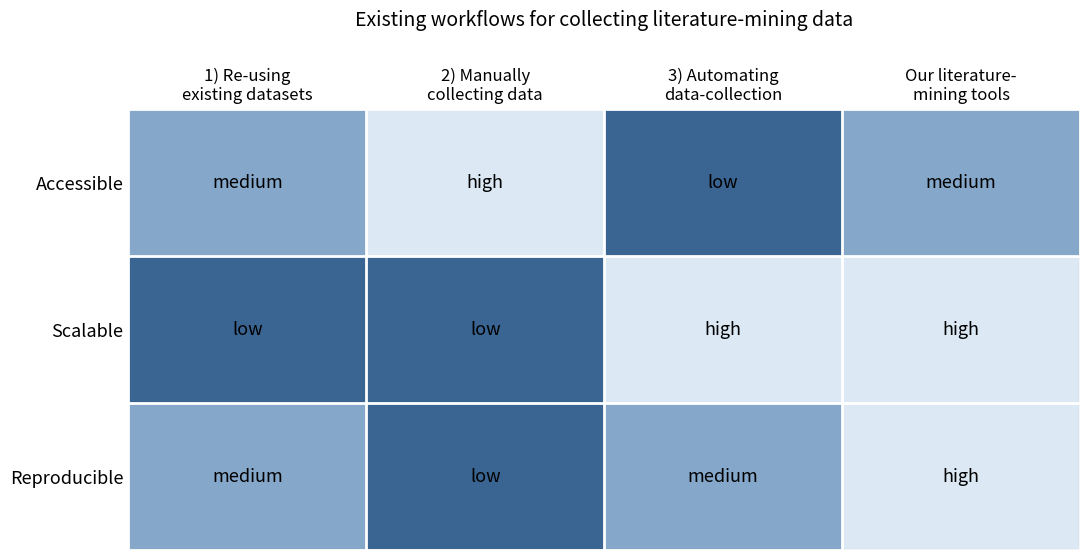

Reading left to right, what are all the values shown in this chart?

Accessible: 1) Re-using
existing datasets=0.5	2) Manually
collecting data=0.0	3) Automating
data-collection=1.0	Our literature-
mining tools=0.5
Scalable: 1) Re-using
existing datasets=1.0	2) Manually
collecting data=1.0	3) Automating
data-collection=0.0	Our literature-
mining tools=0.0
Reproducible: 1) Re-using
existing datasets=0.5	2) Manually
collecting data=1.0	3) Automating
data-collection=0.5	Our literature-
mining tools=0.0